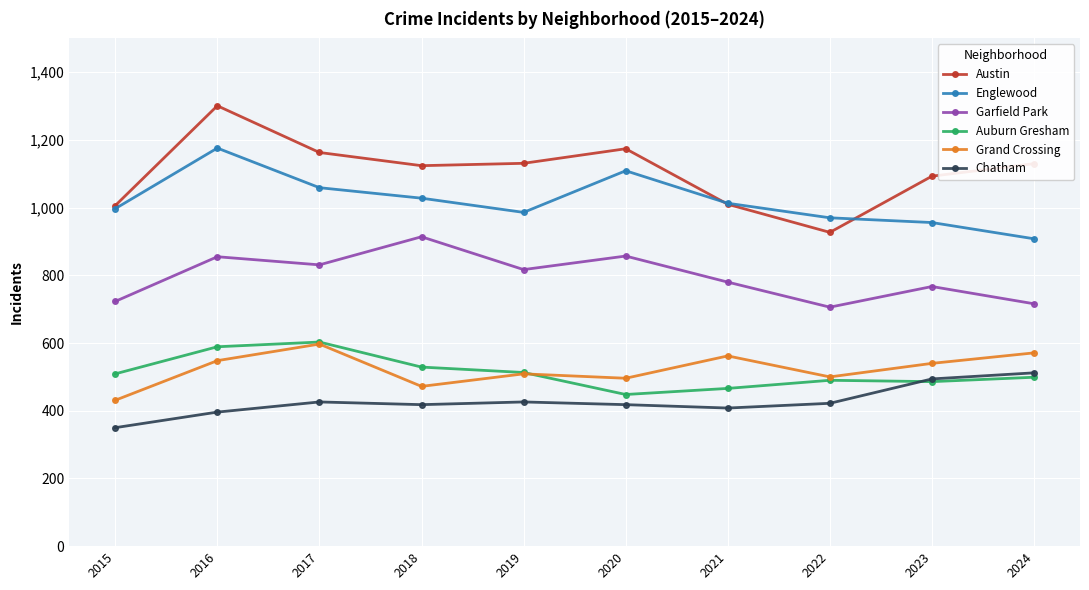

What is the approximate value of Chatham at 2019, to the nearest 5?

425